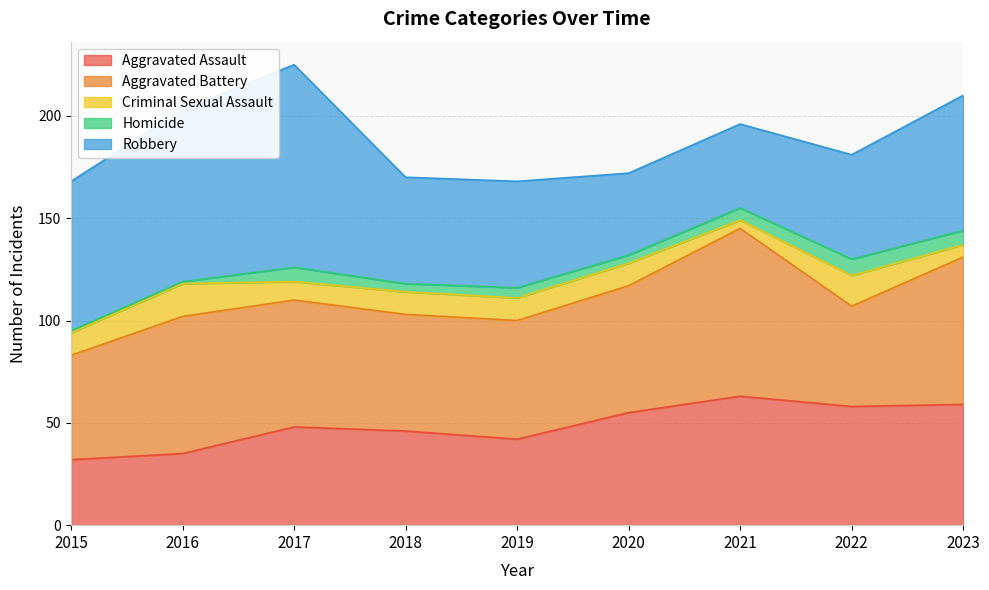

What are all the series names shown in the legend?

Aggravated Assault, Aggravated Battery, Criminal Sexual Assault, Homicide, Robbery